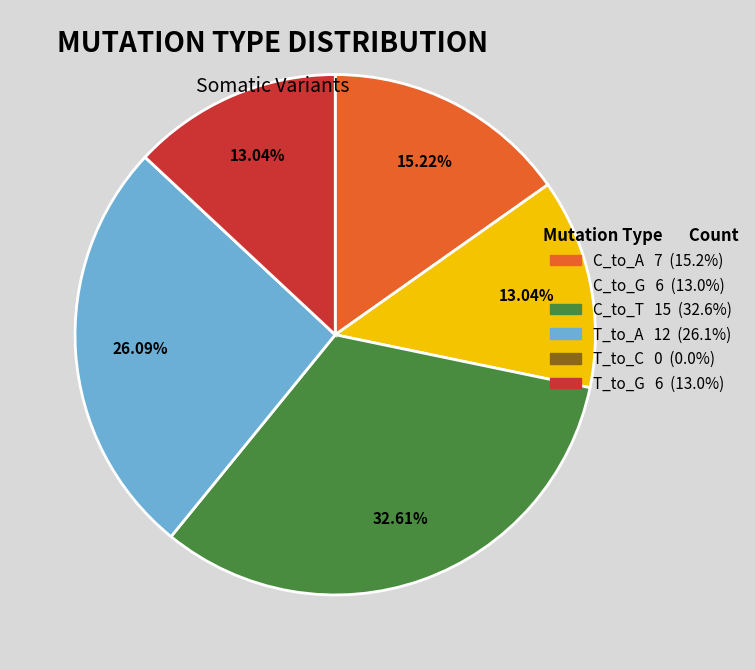

What is the ratio of the value at T_to_A 12 (26.1%) to the value at C_to_T 15 (32.6%)?

0.8